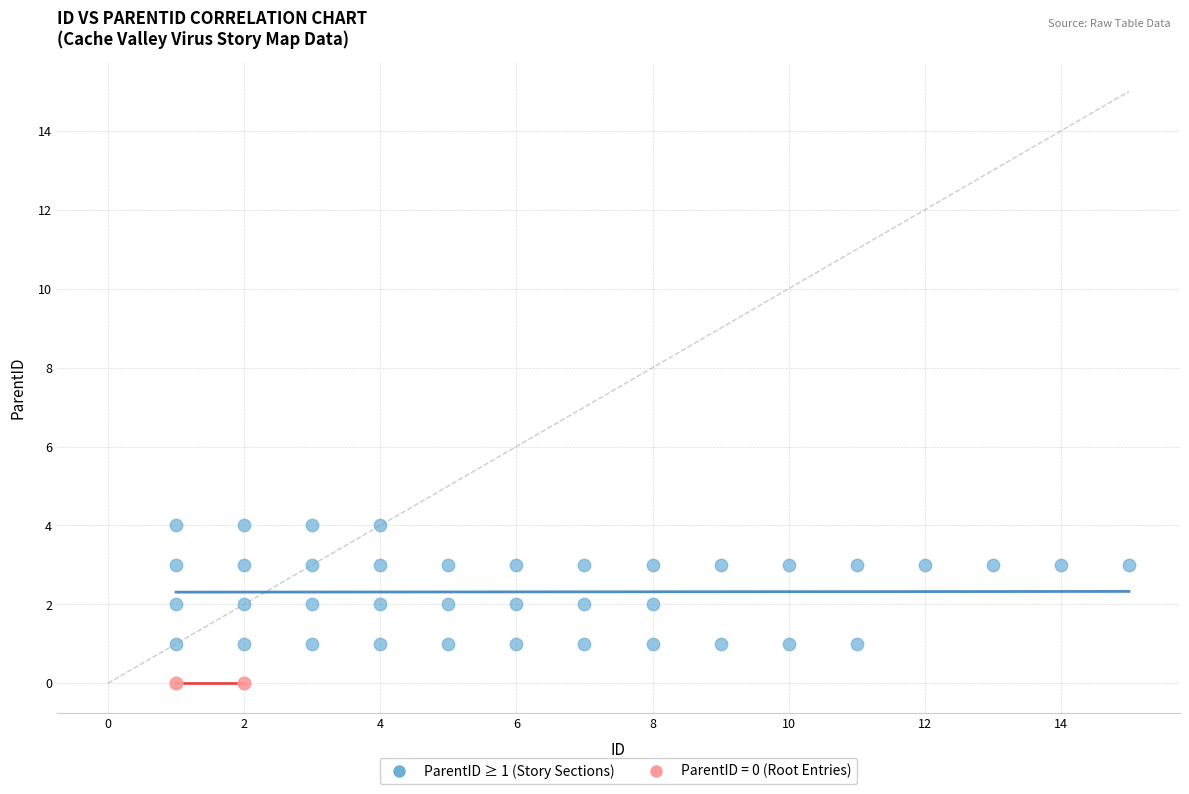

Which series contains the highest Y value?

ParentID ≥ 1 (Story Sections)